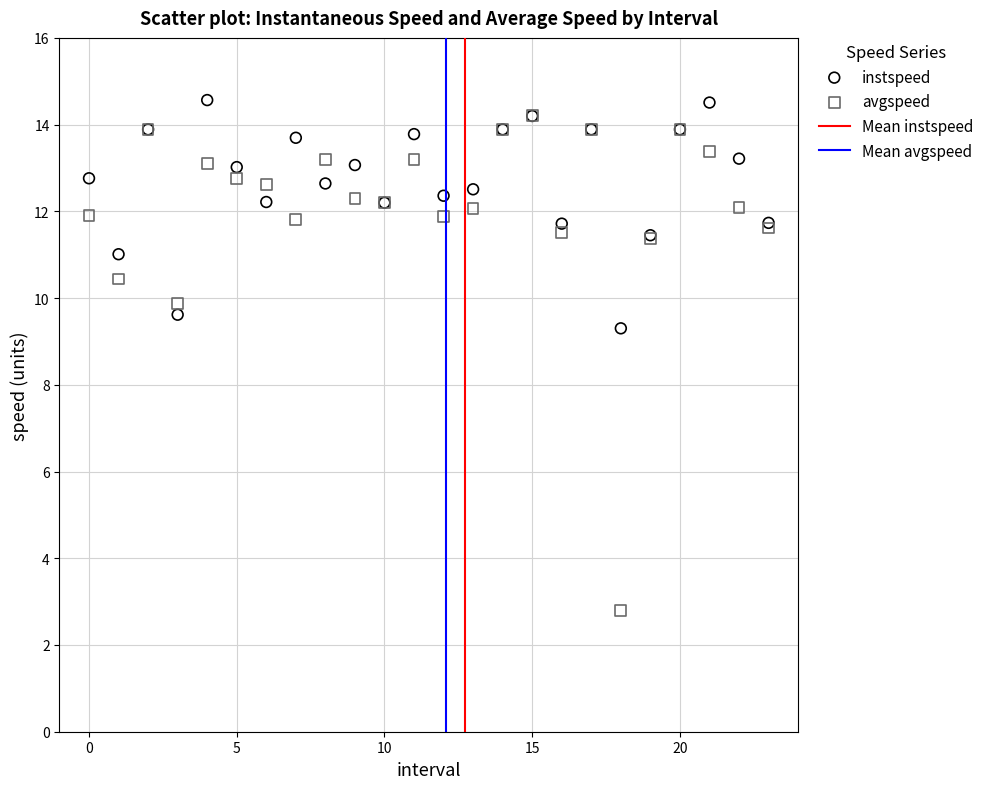

Which series reaches the maximum Y coordinate?

instspeed